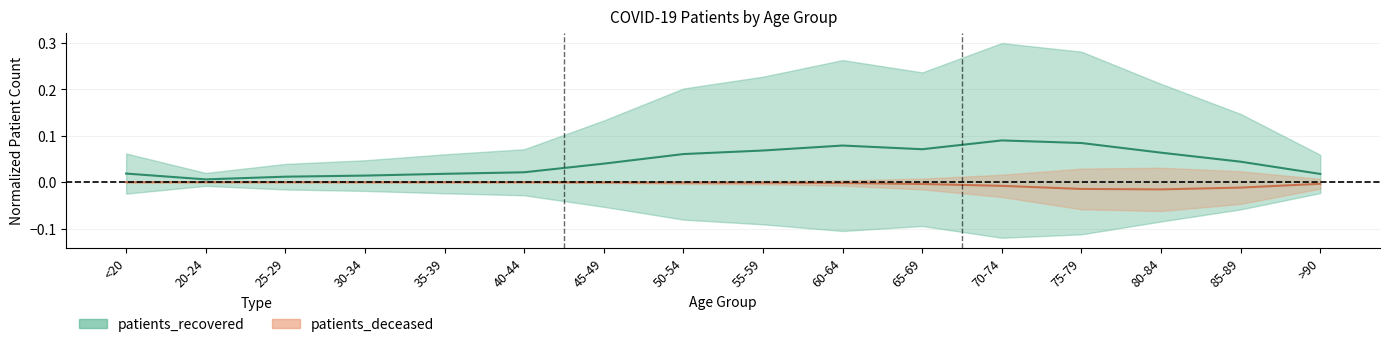

At which category does patients_recovered reach its first local valley?

20-24